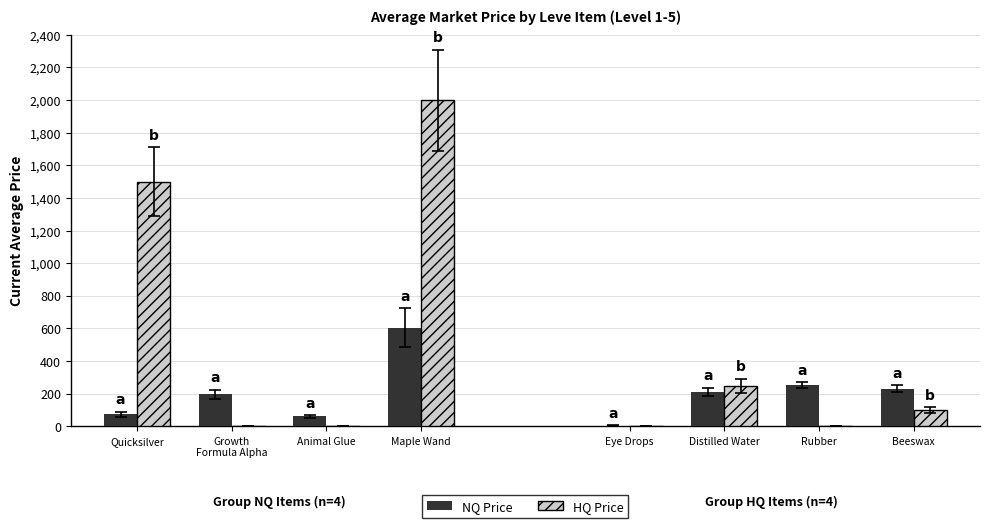

Rank the series by their maximum value, from lowest to highest.

NQ Price, HQ Price